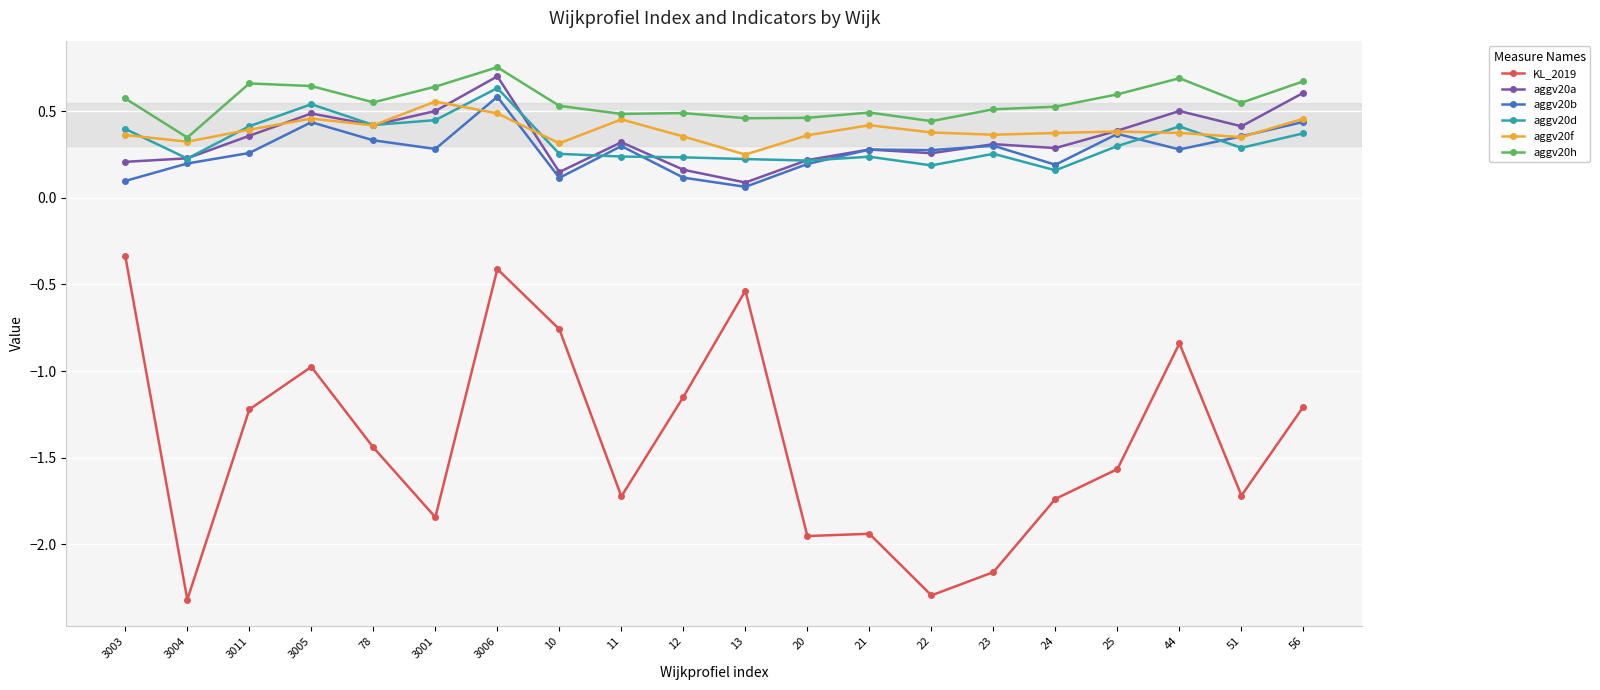

What is the smallest value displayed?

-2.3